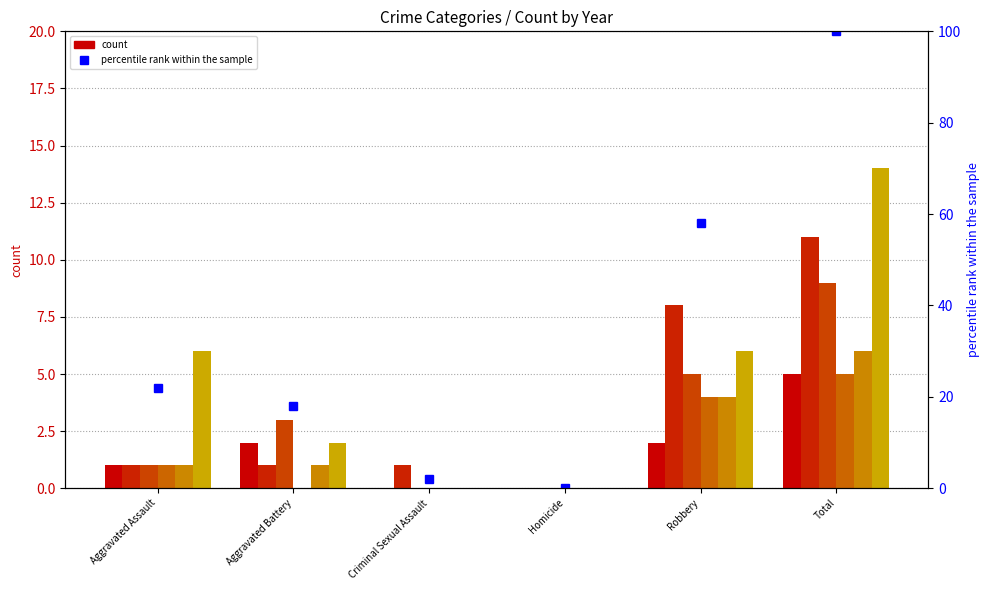

Where is the data nearest to the value 50?

Robbery